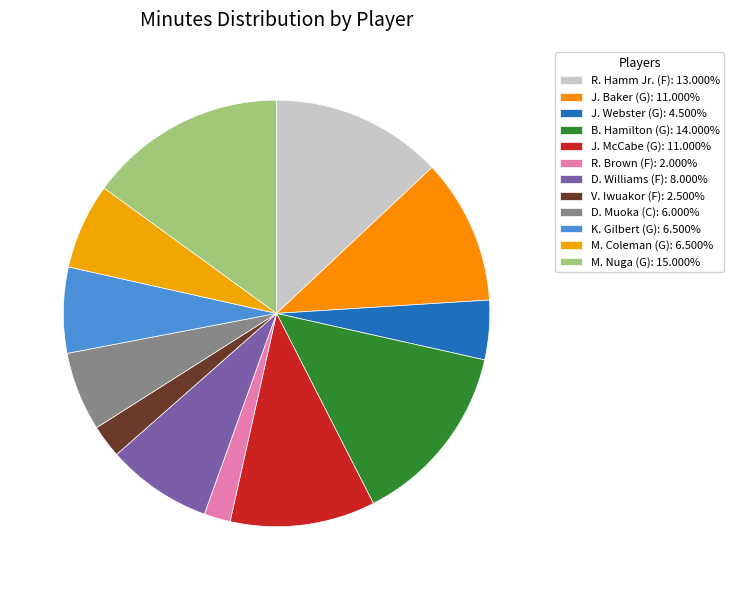

How many segments does this pie chart have?

12